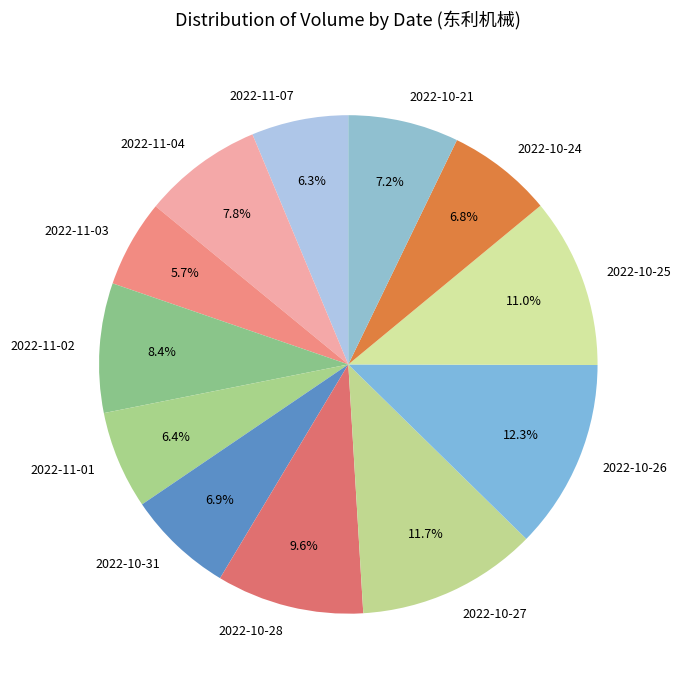

How many slices are in this pie chart?

12